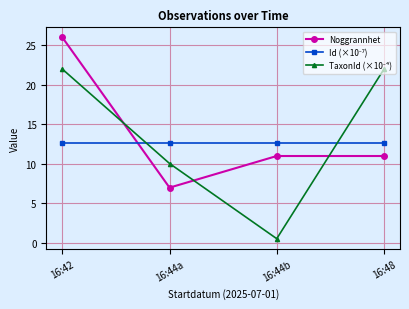

What position from the left is 16:48?

4